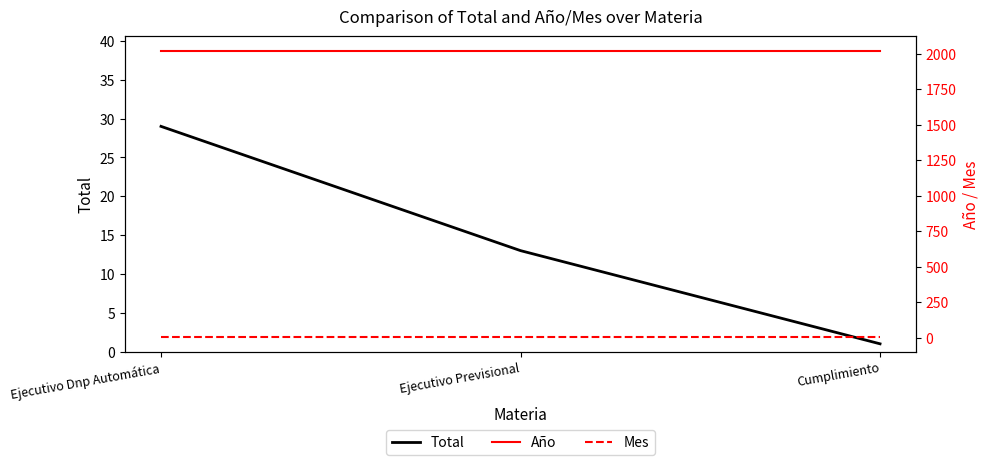

The value of Año at Cumplimiento is 1111. True or false?

False